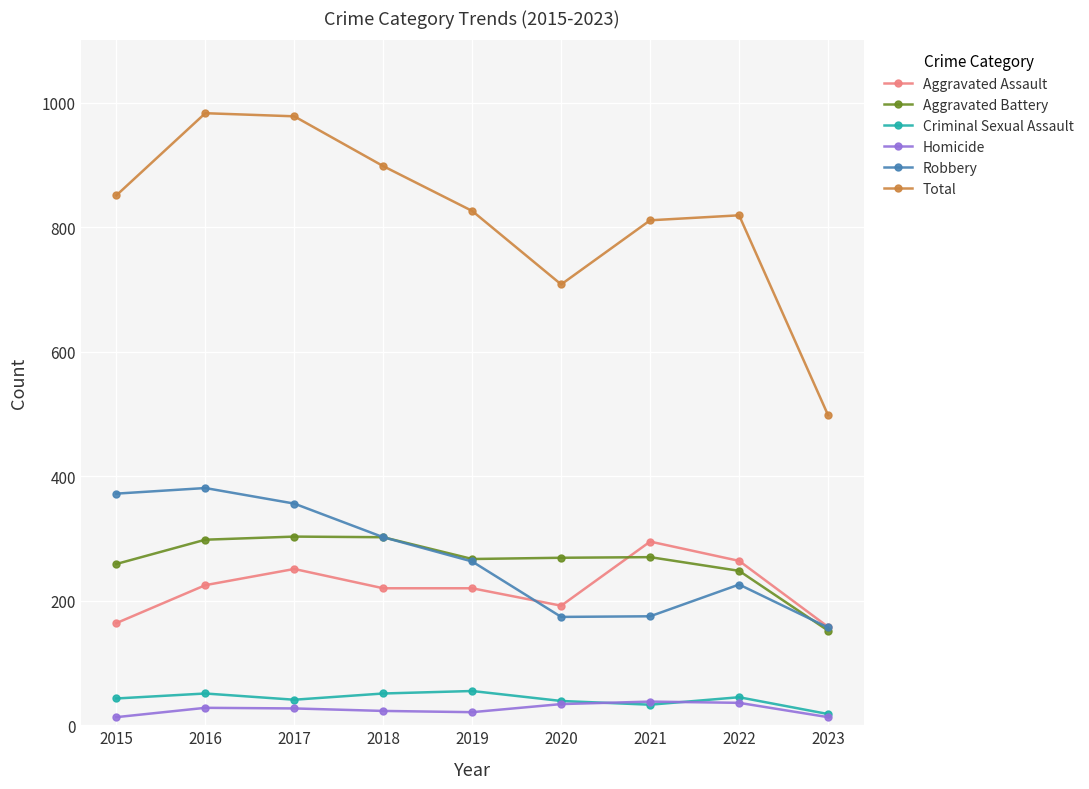

How many lines are shown in the chart?

6